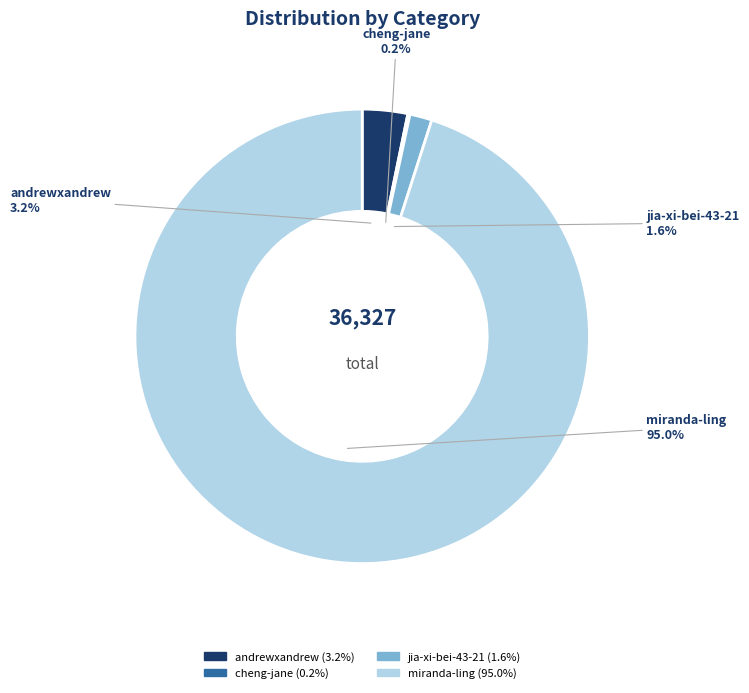

Which slice is the largest?

miranda-ling